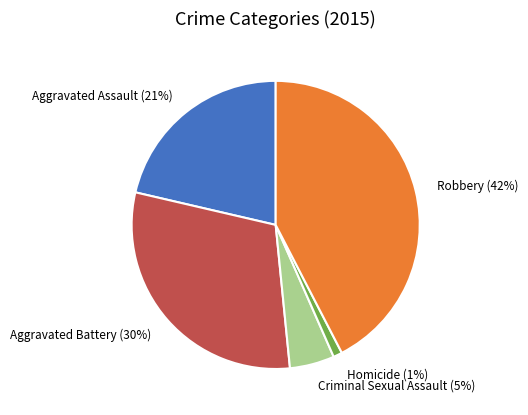

Rank the categories by value from lowest to highest.

Homicide, Criminal Sexual Assault, Aggravated Assault, Aggravated Battery, Robbery